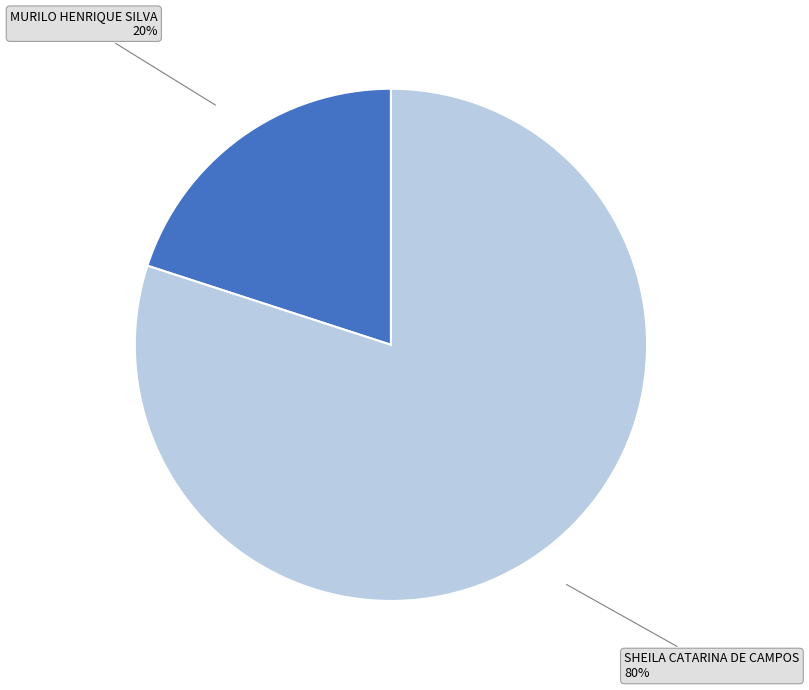

To the nearest percent, what is the difference between the largest and smallest slice percentages?

60%